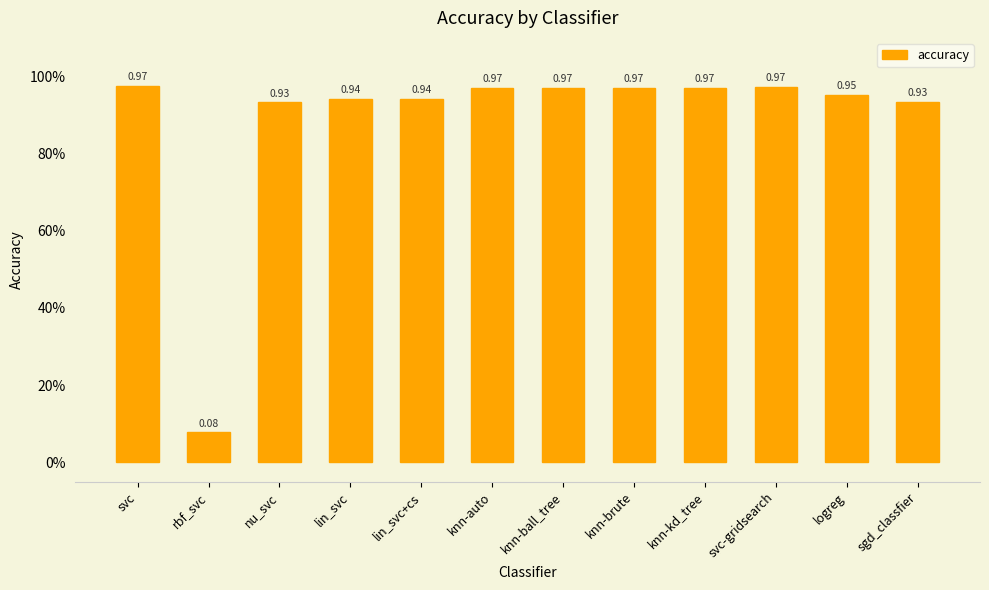

True or false: the data shows 1.0 at logreg.

True